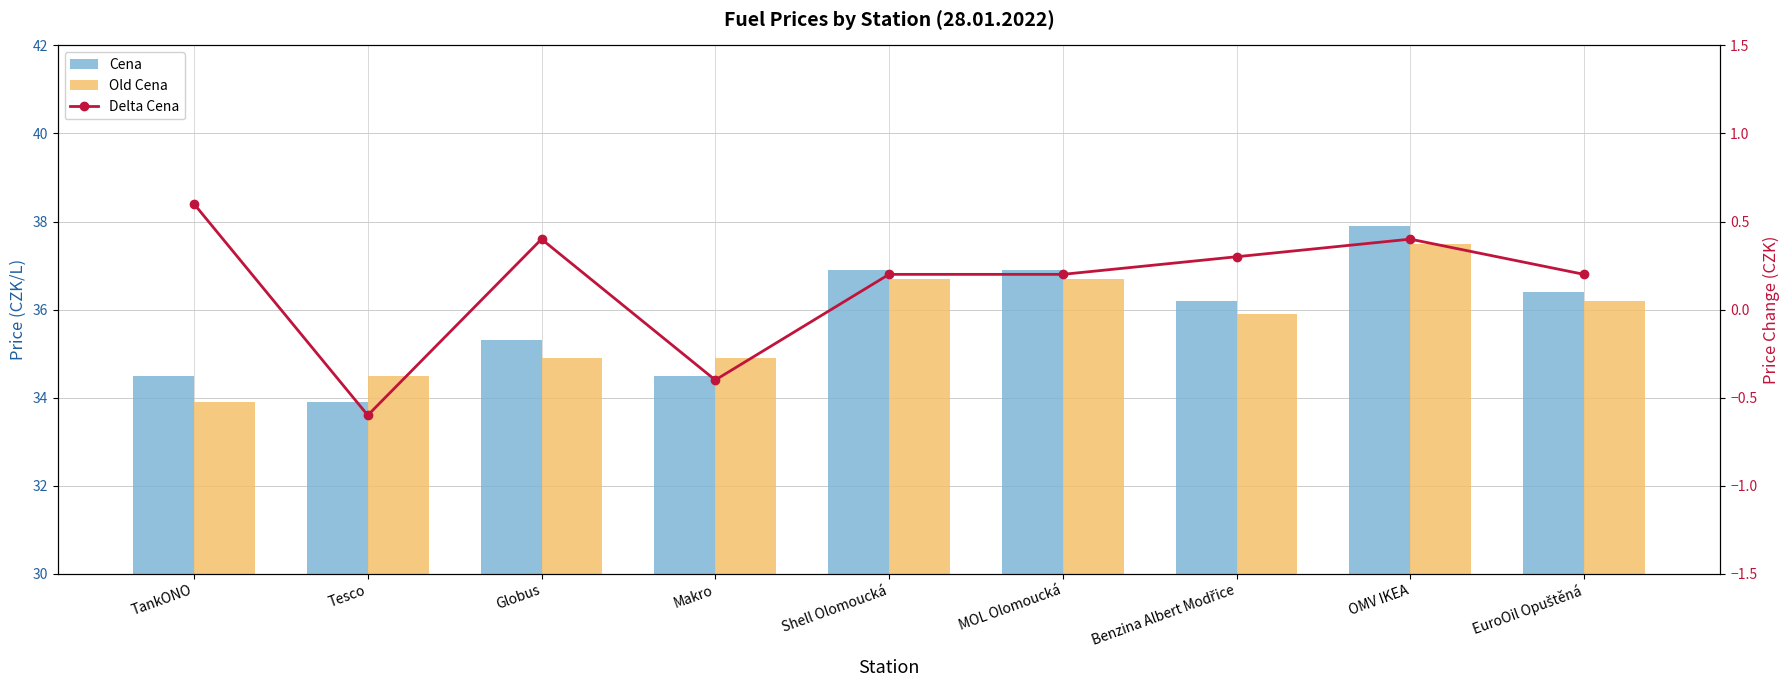

At which category does the chart reach its peak across all series?

OMV IKEA